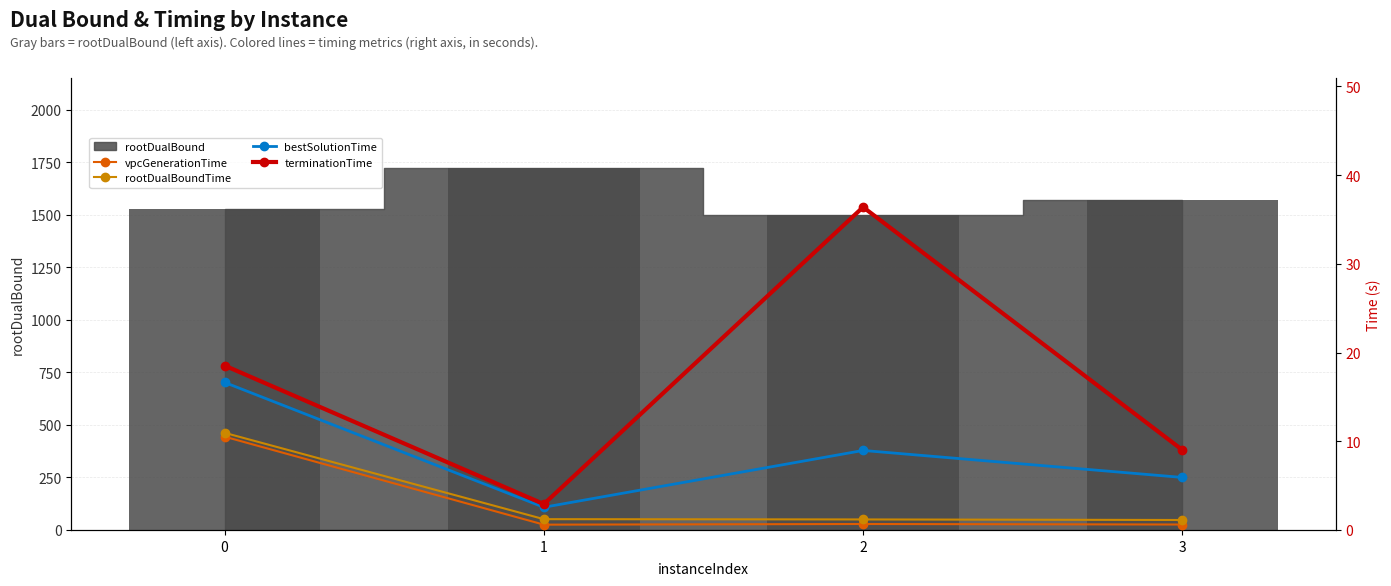

The vpcGenerationTime series shows 0.2 at 1. True or false?

False